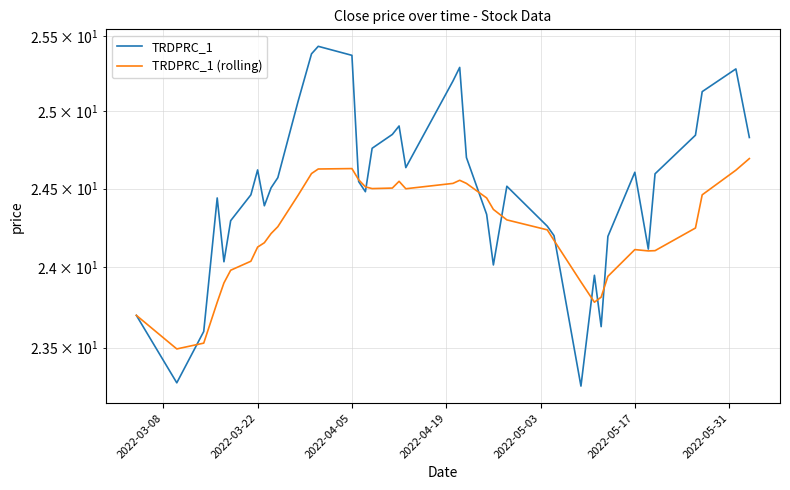

True or false: TRDPRC_1 (rolling) has more than 0 points higher than both neighbors.

True